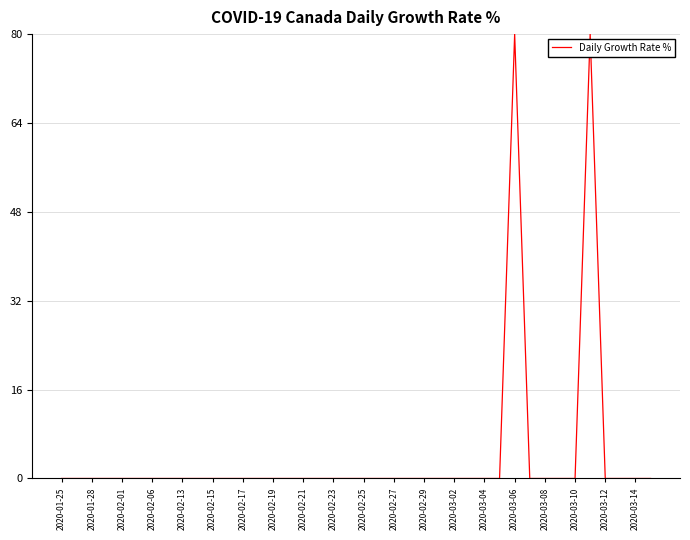

What is the difference between the maximum and minimum values?

80